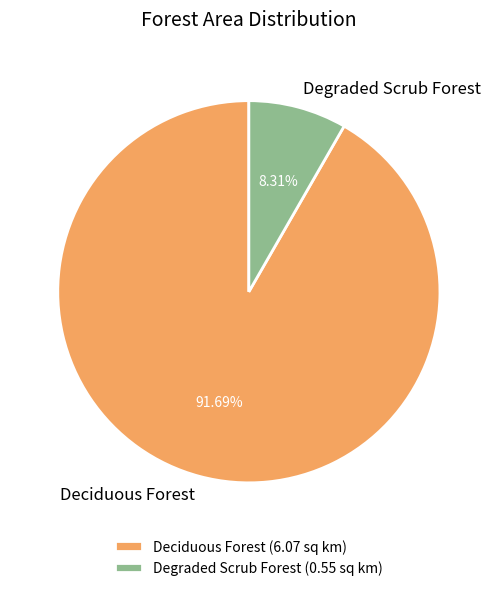

How many slices are in this pie chart?

2